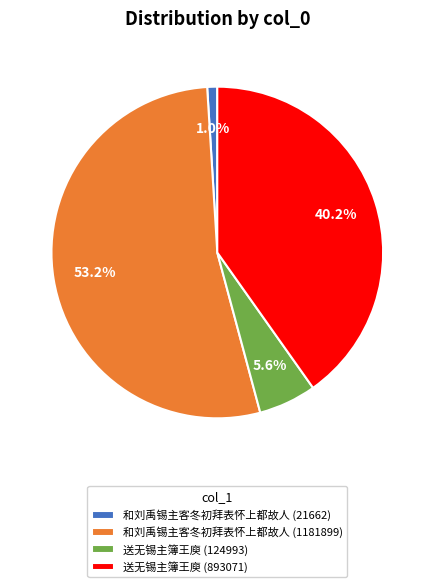

True or false: 和刘禹锡主客冬初拜表怀上都故人 (1181899) accounts for 53% of the total.

True